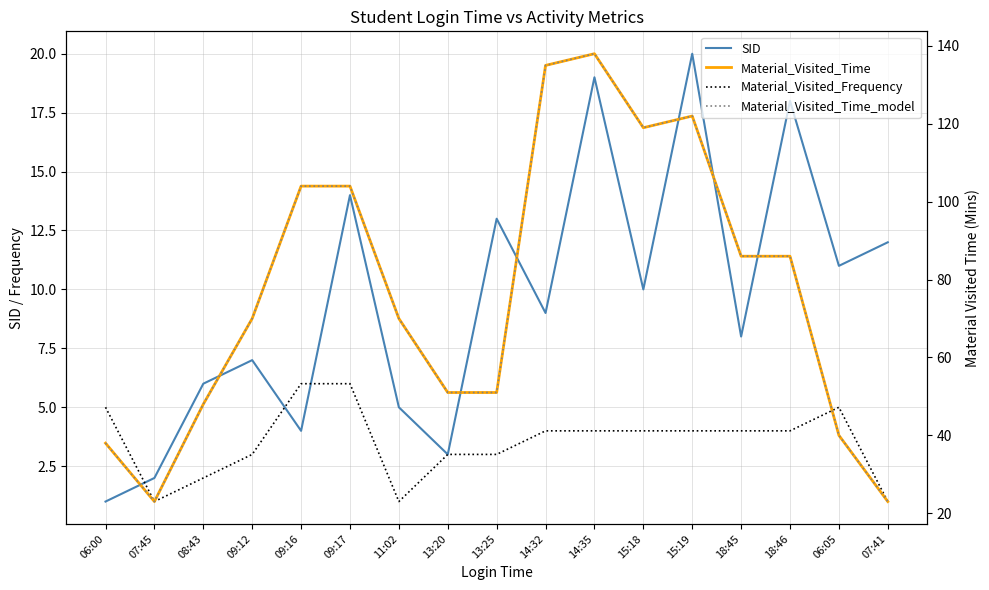

Between 09:17 and 11:02, which series saw the biggest shift?

Material_Visited_Time